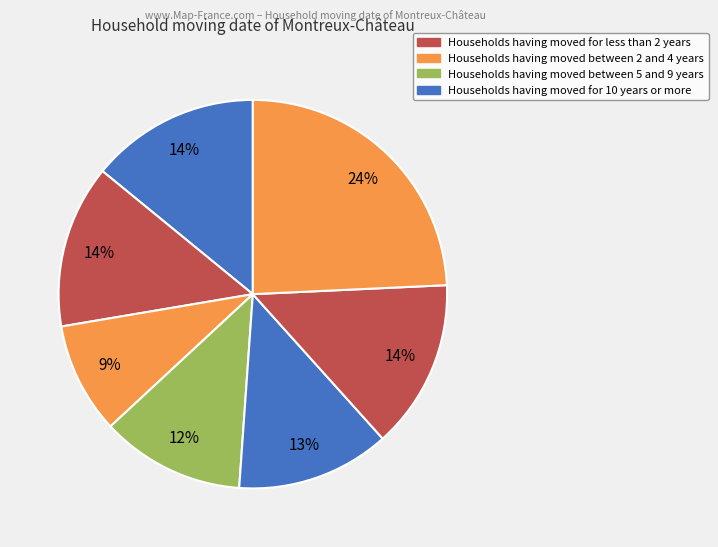

Count the number of slices in the pie.

7